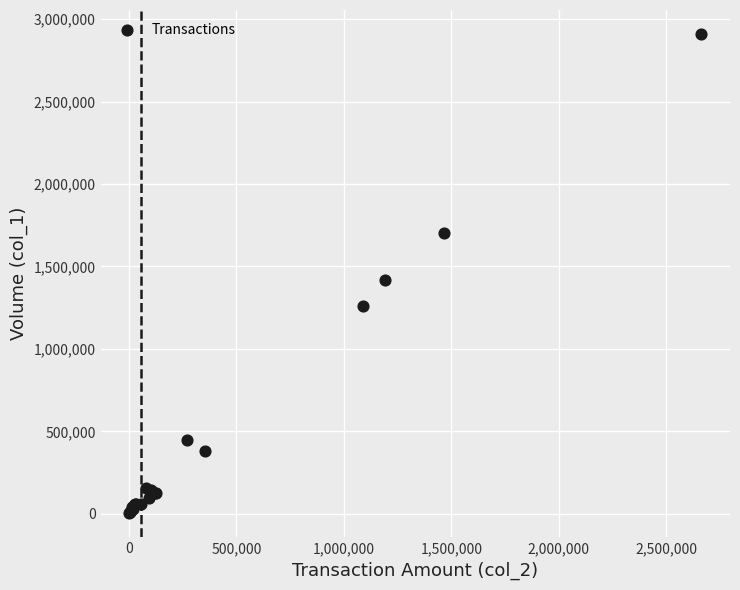

What Y value in the scatter plot is closest to 1456500?

1421000